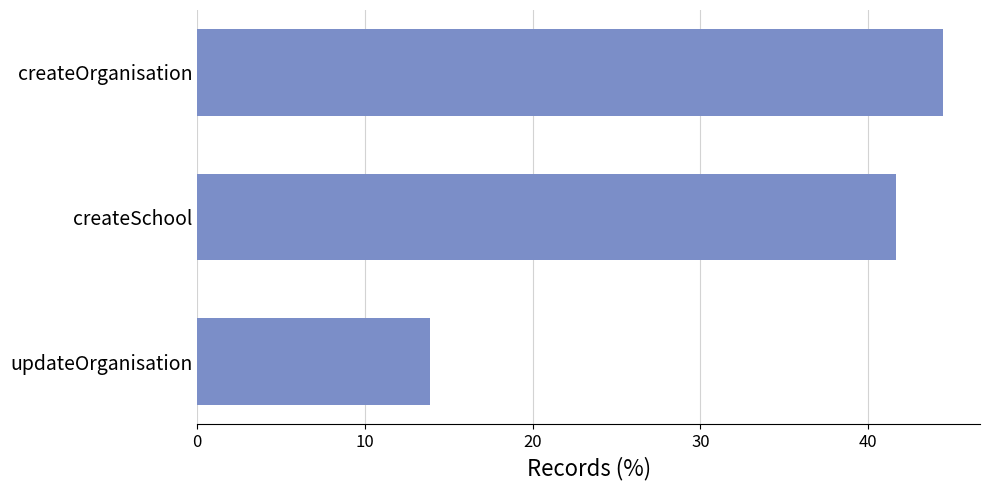

Reading top to bottom, extract all data points from this chart.

createOrganisation=44.4	createSchool=41.7	updateOrganisation=13.9